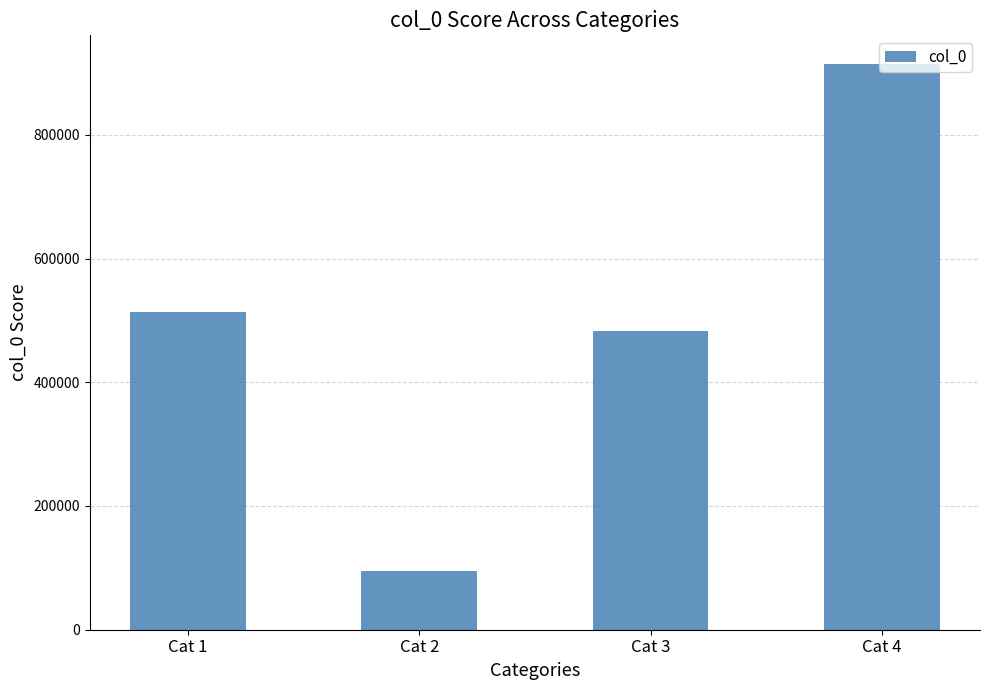

Reading left to right, what are all the values shown in this chart?

513715	94225	483511	915079